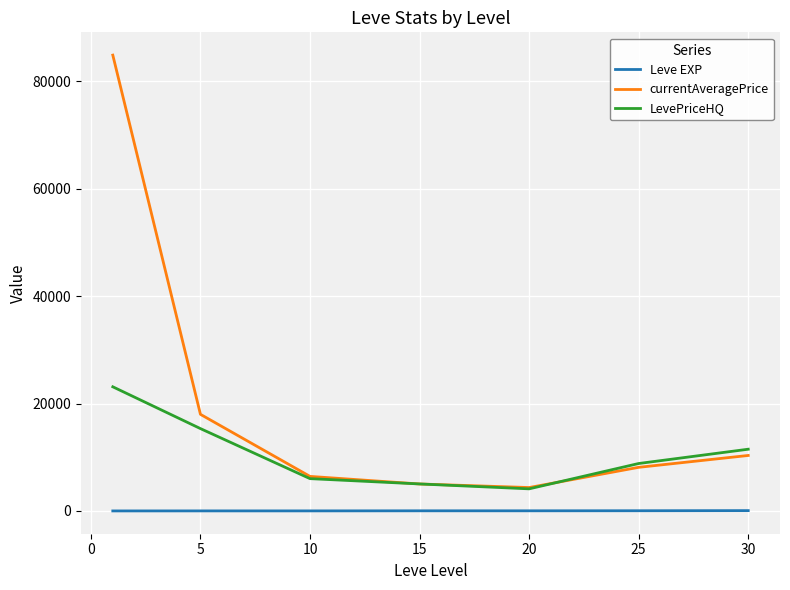

True or false: LevePriceHQ and Leve EXP cross at least once.

False